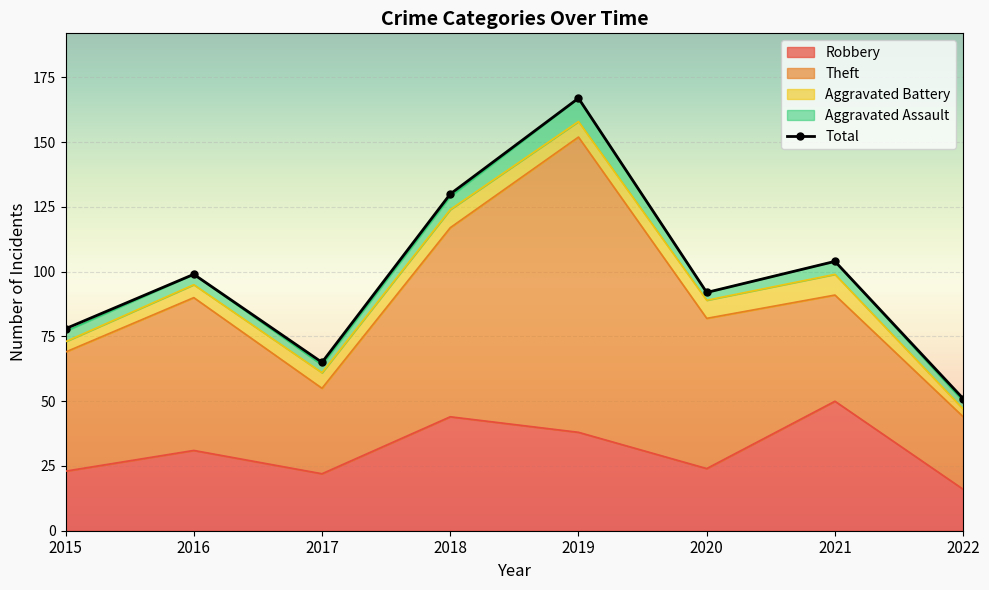

The Theft series shows 33 at 2017. True or false?

True